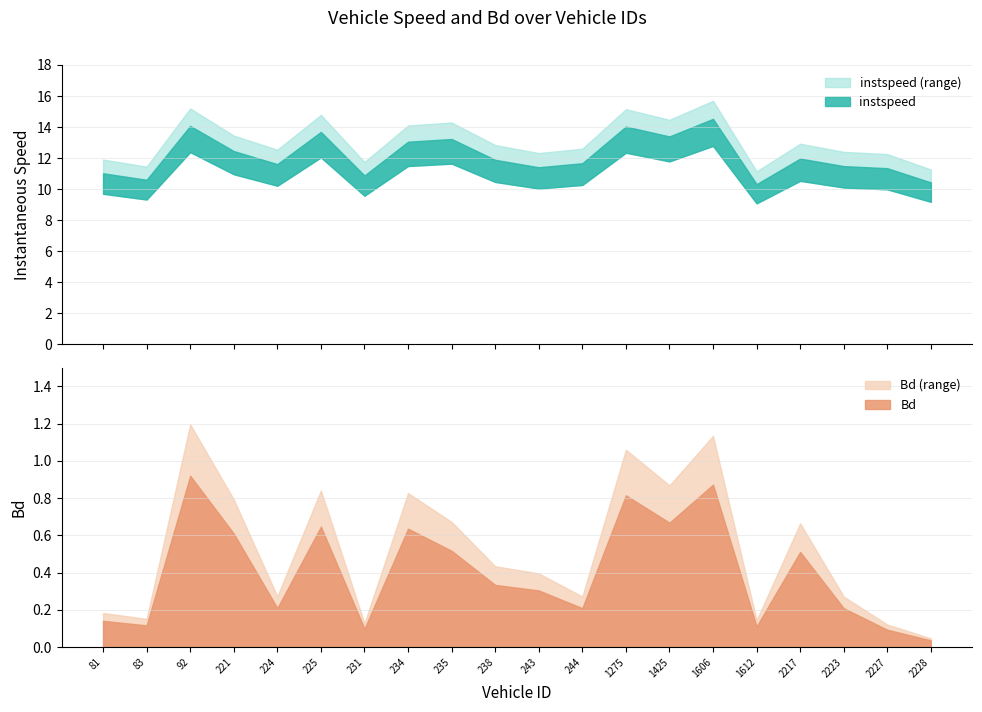

Between 2217 and 83, which is larger?

2217